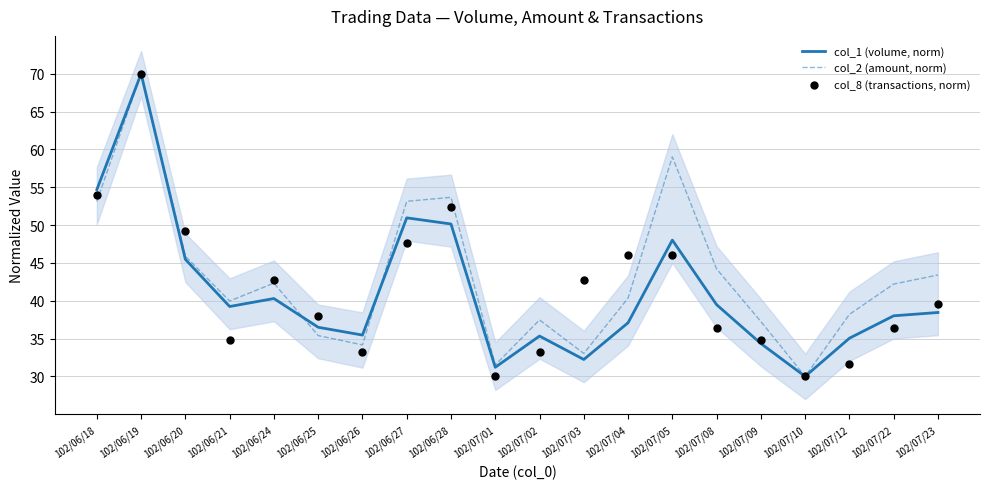

What are all the series names shown in the legend?

col_1 (volume, norm), col_2 (amount, norm), col_8 (transactions, norm)